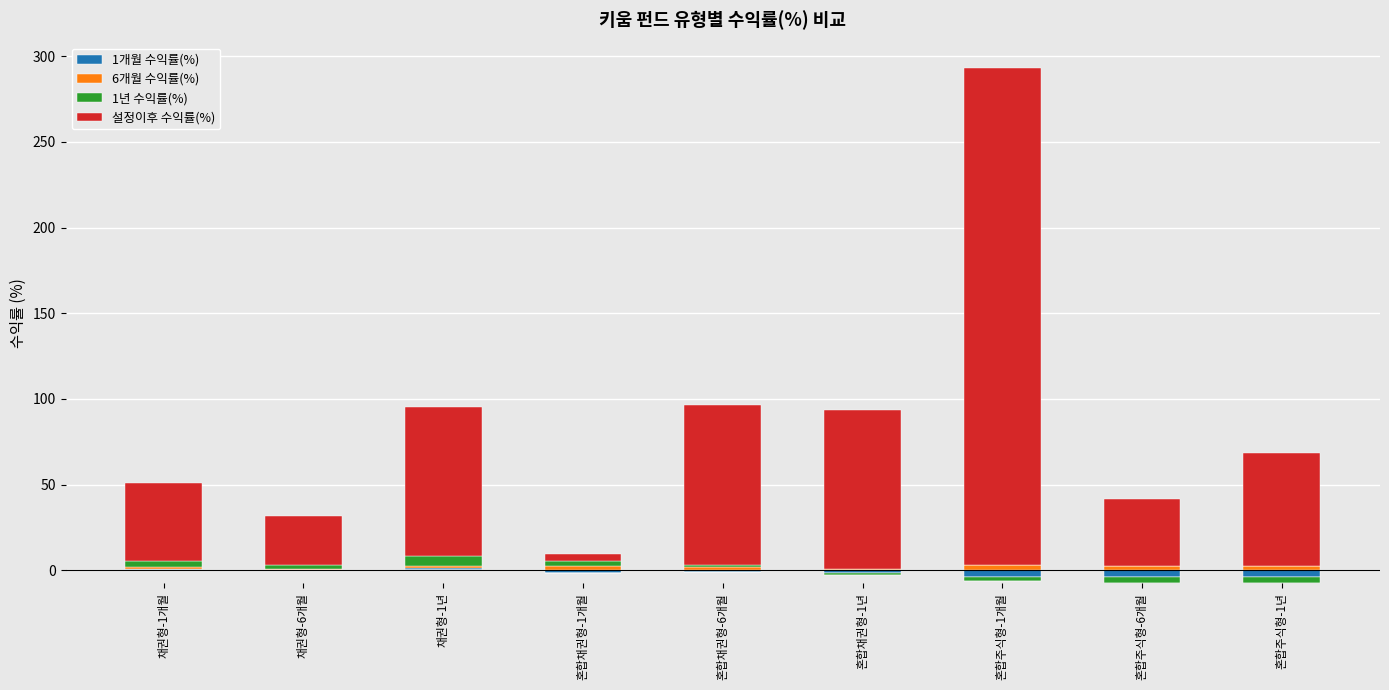

Which has a higher value, 혼합주식형-1개월 or 채권형-1개월?

채권형-1개월